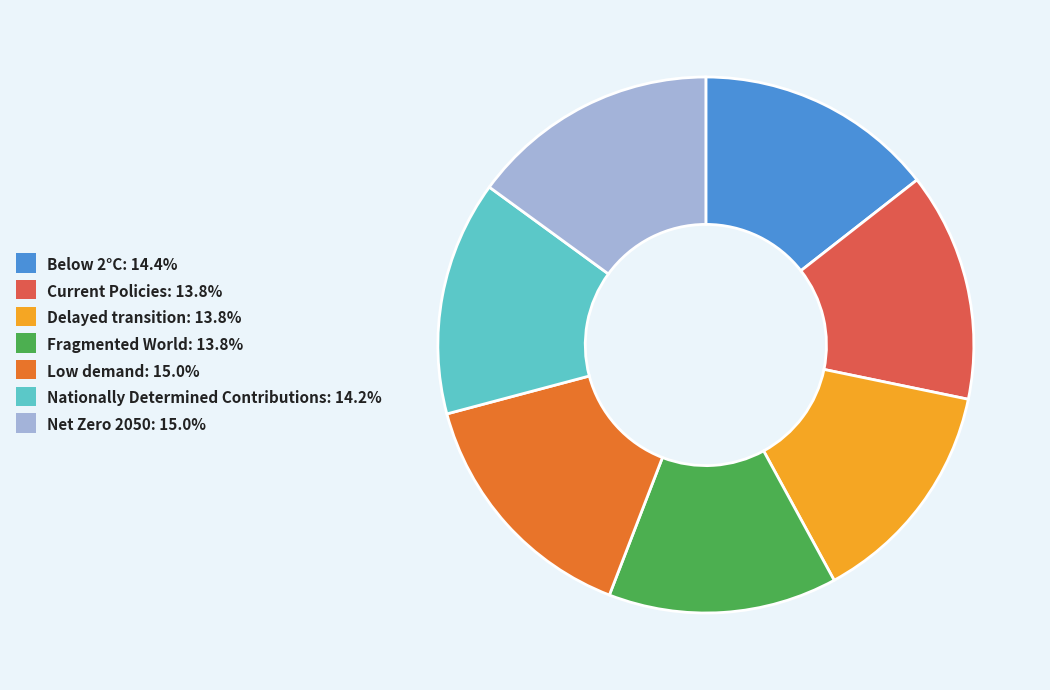

How many segments does this pie chart have?

7